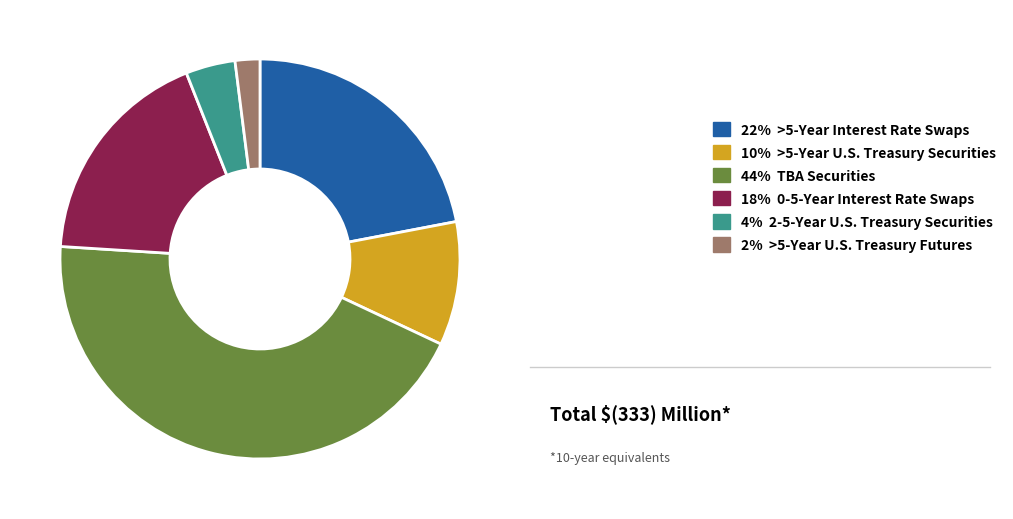

Does any single category account for the majority?

No